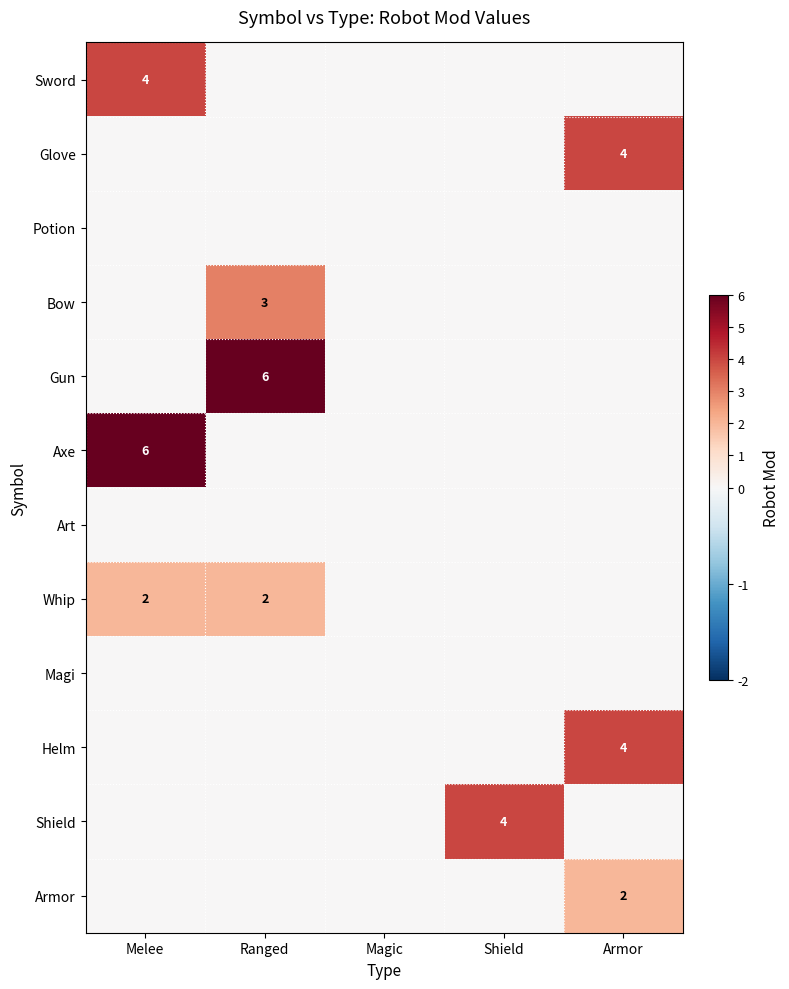

Which series changed the most between Ranged and Armor?

Gun